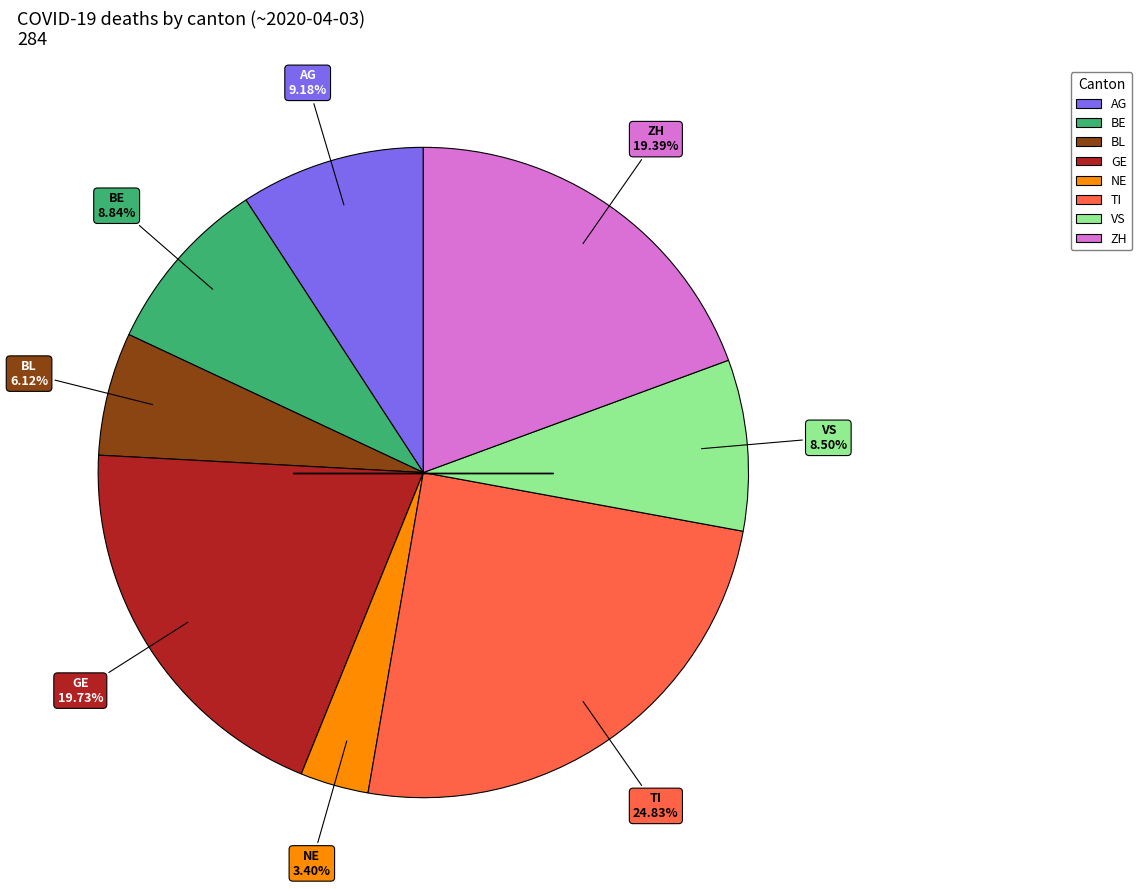

To the nearest percent, what is the average slice percentage?

12%